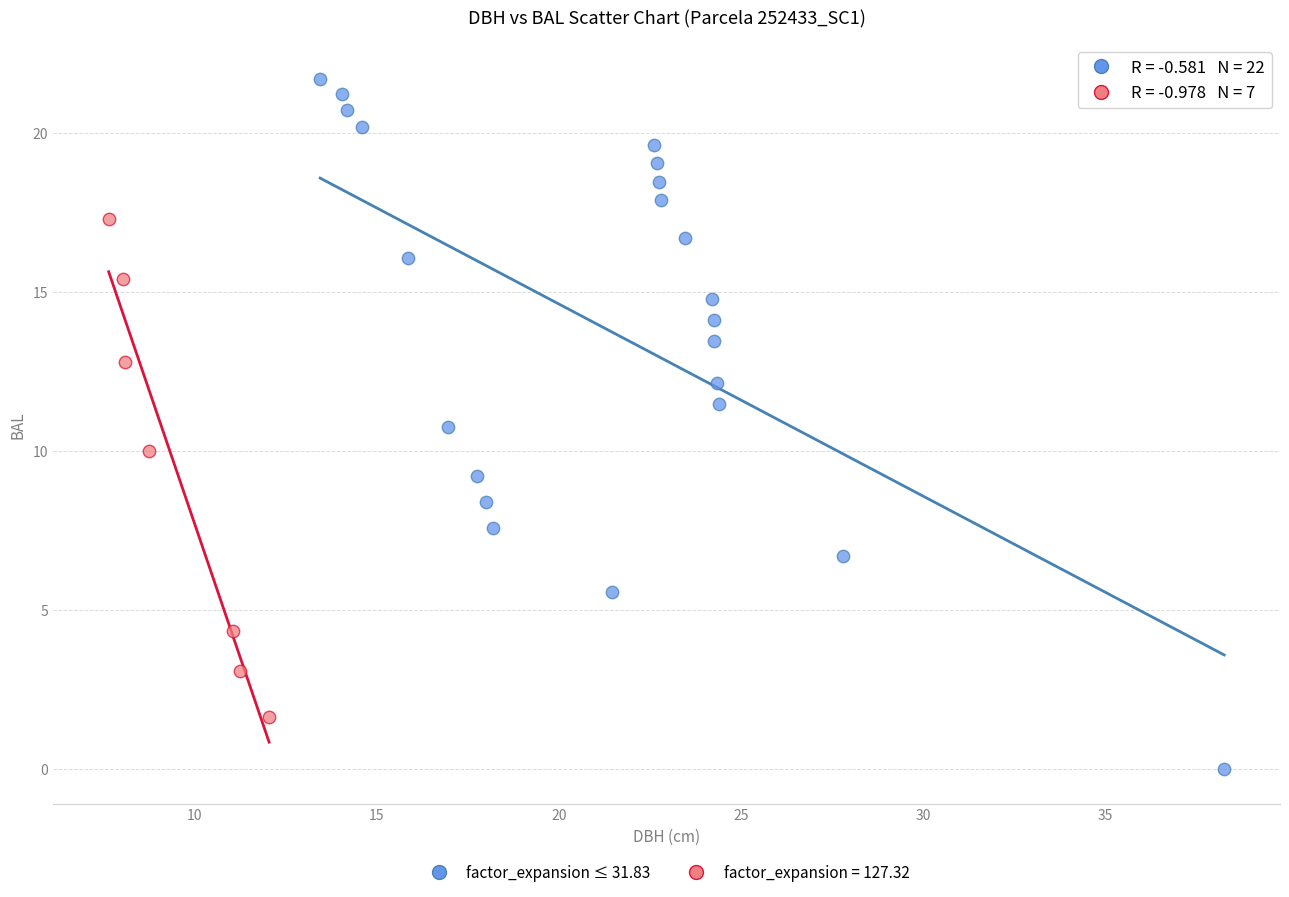

Which series contains the highest Y value?

factor_expansion ≤ 31.83